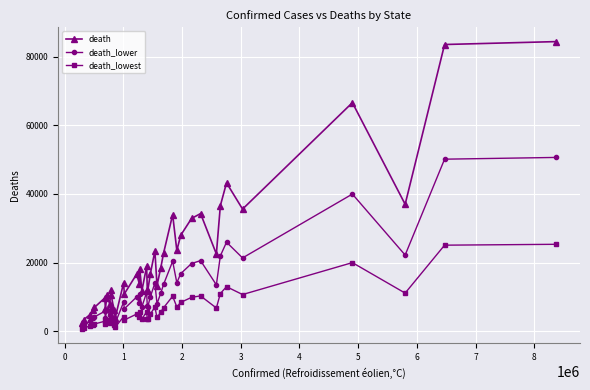

True or false: death_lower has more than 2 interior local peaks.

True